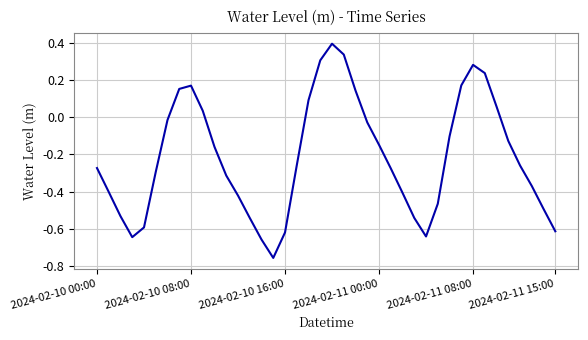

What is the greatest value displayed?

0.4